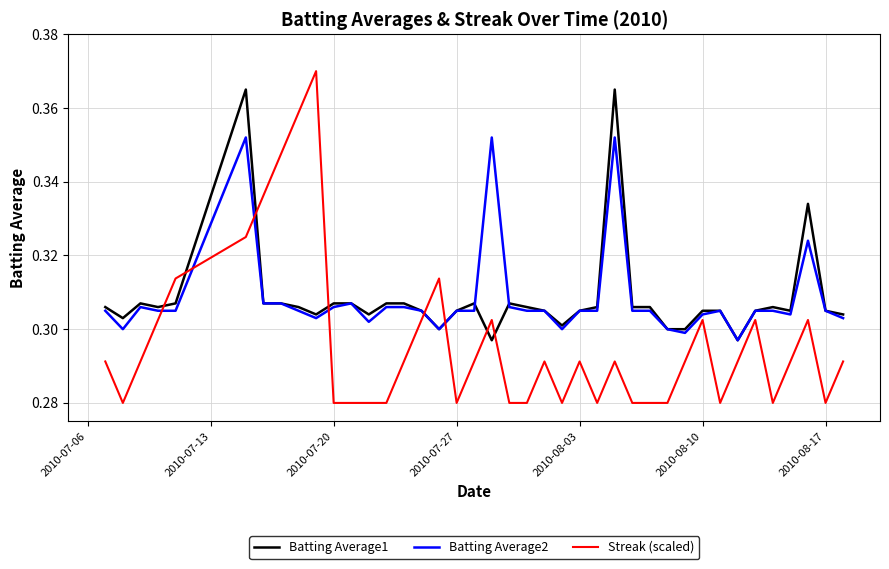

Rank the series by their maximum value, from lowest to highest.

Batting Average2, Batting Average1, Streak (scaled)